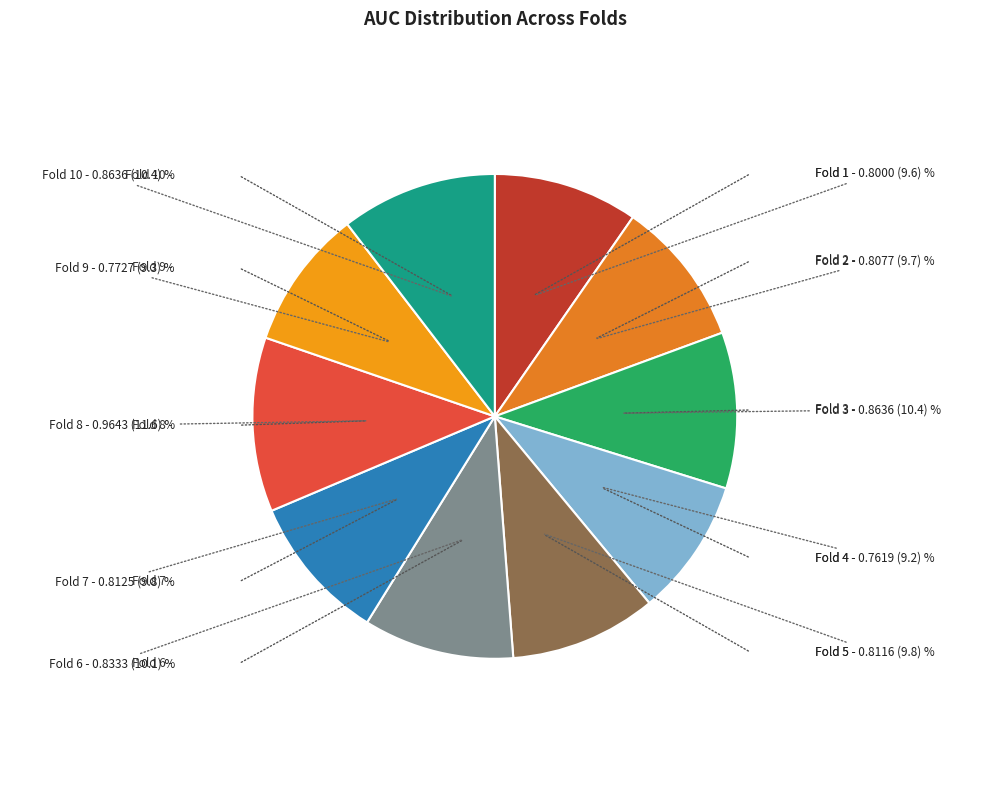

Is there a majority slice in this chart?

No